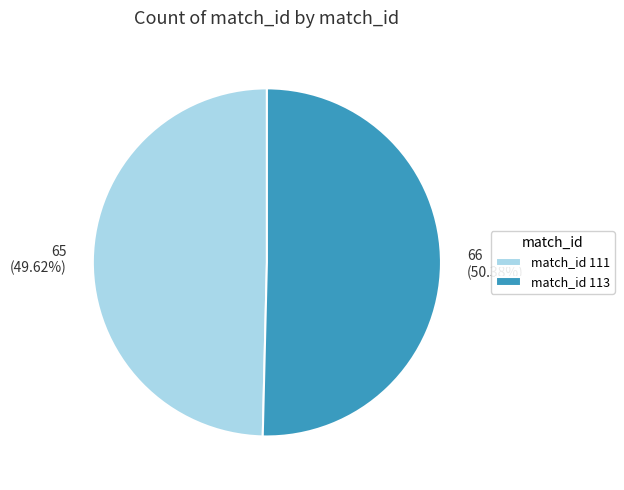

Does any single category account for the majority?

Yes